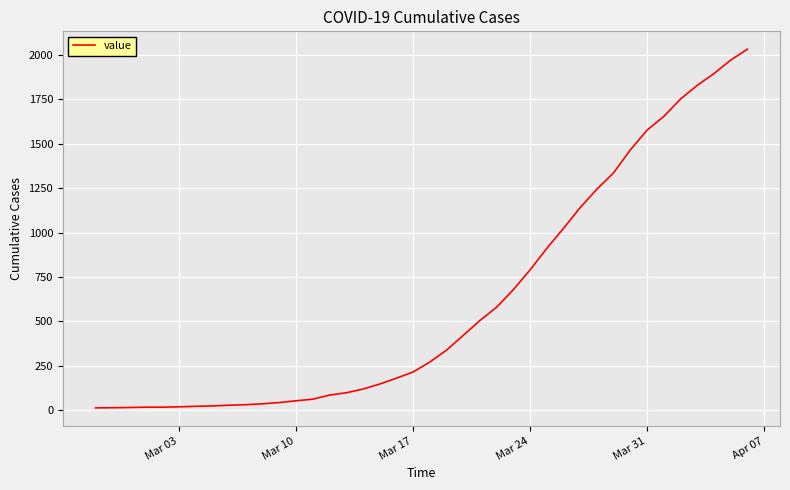

What is the difference between the maximum and minimum values?

2019